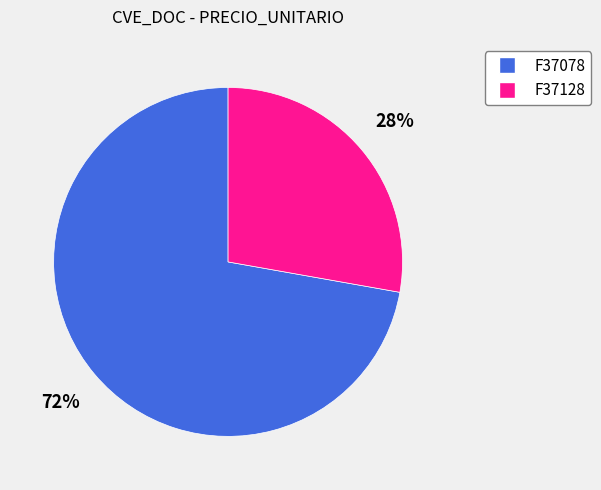

What percentage is the F37128 slice, to the nearest percent?

28%